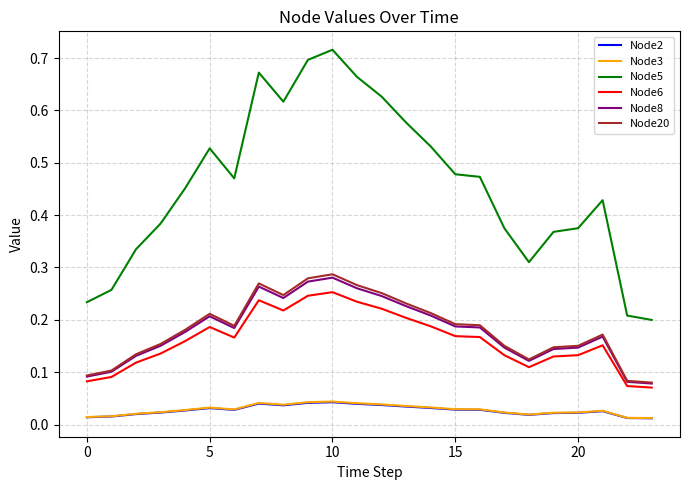

True or false: Node6 and Node20 intersect in this chart.

False